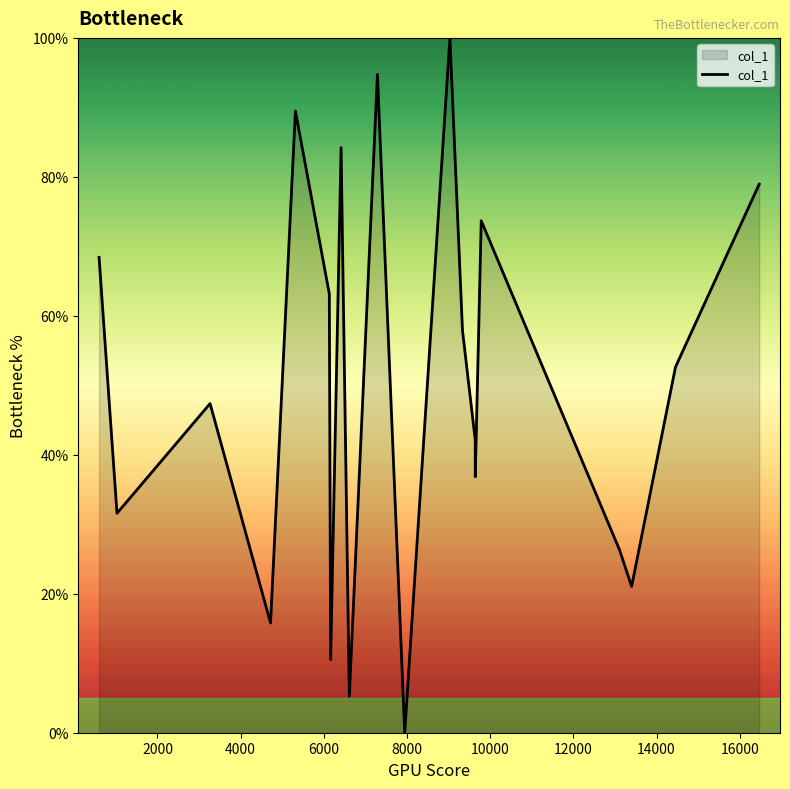

What is the sum of all values?

1000.0